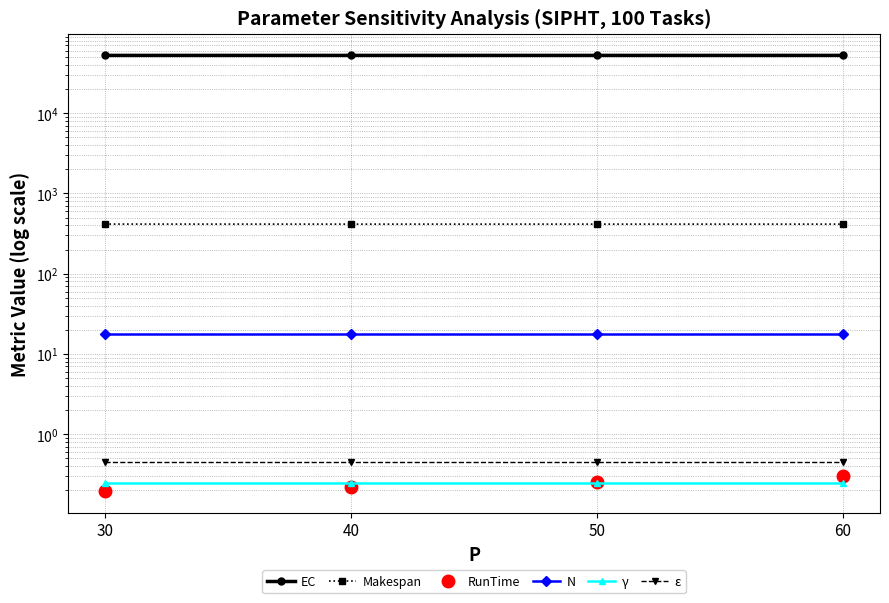

Is it true that RunTime equals 0.2 at 40?

True